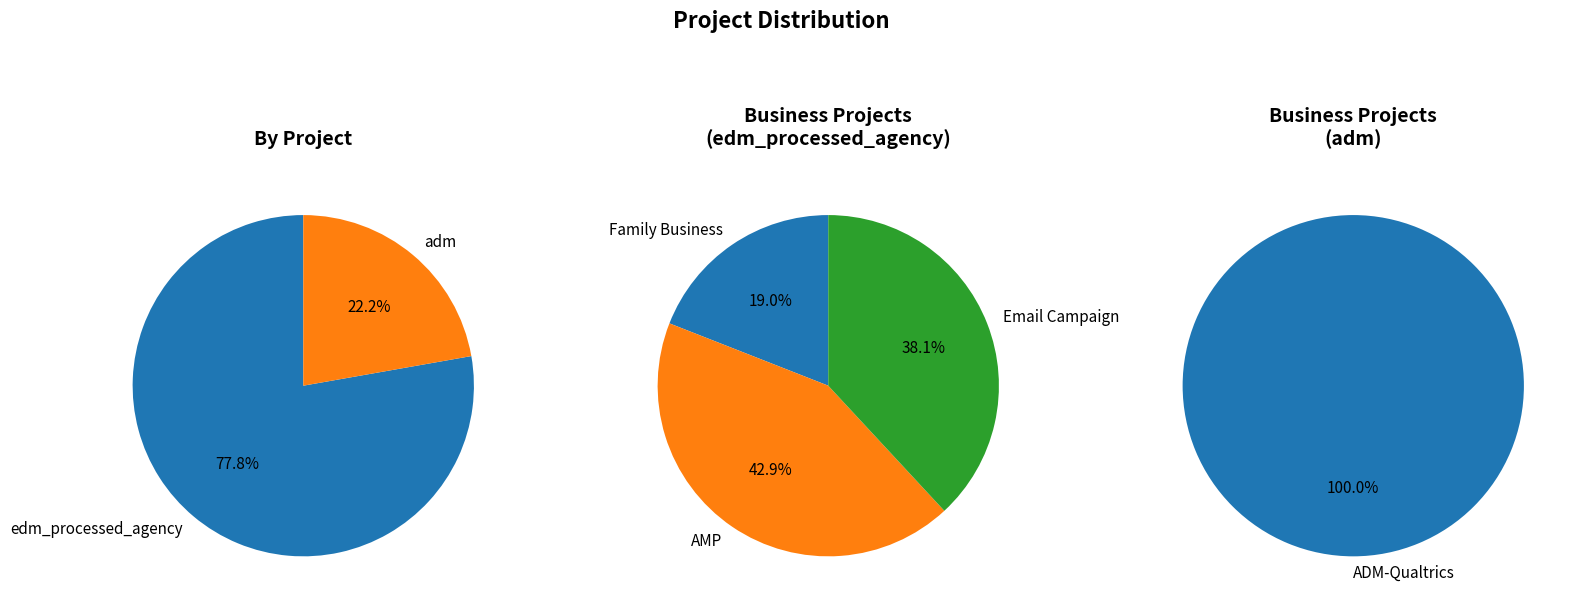

Does Family Business account for over 50% of the chart?

No